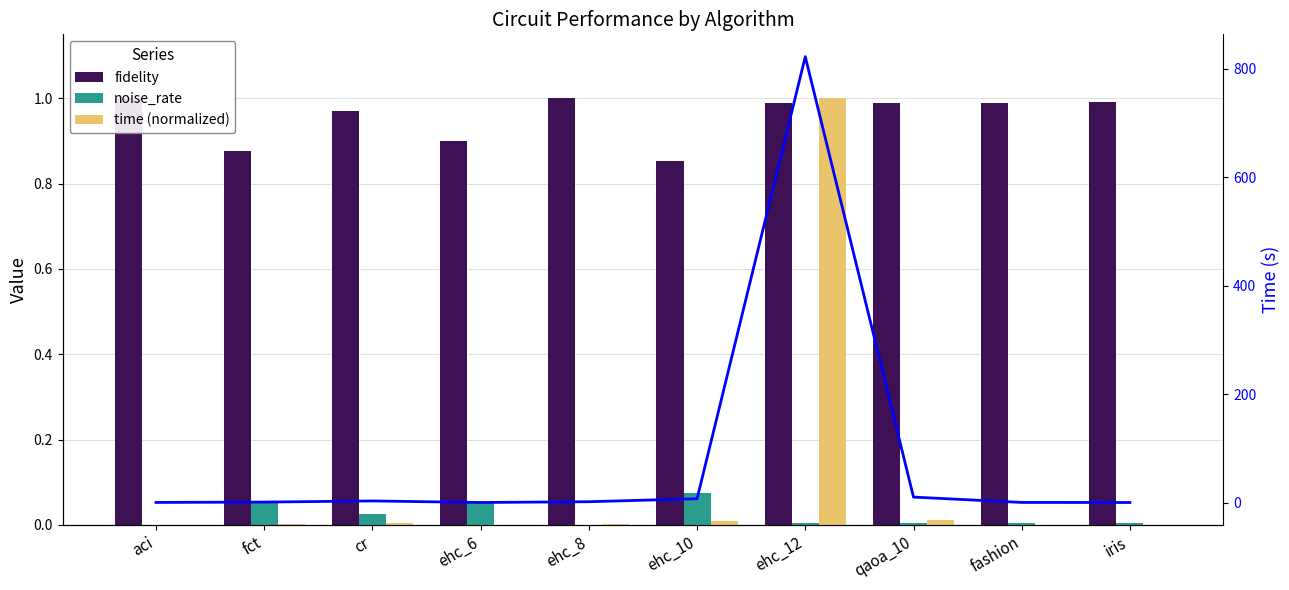

How many categories are shown in the chart?

10